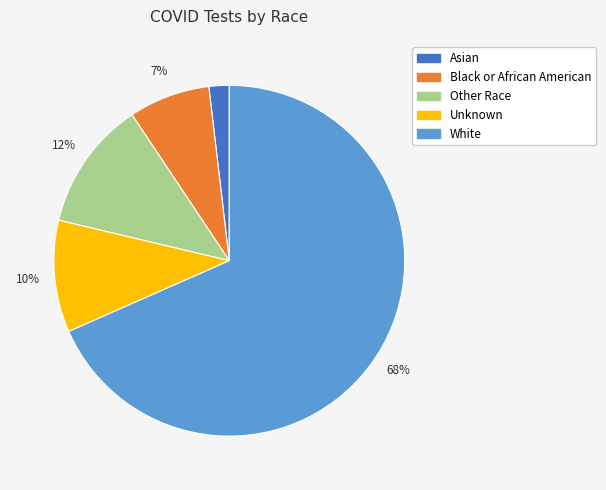

To the nearest percent, what is the difference between the largest and smallest slice percentages?

67%